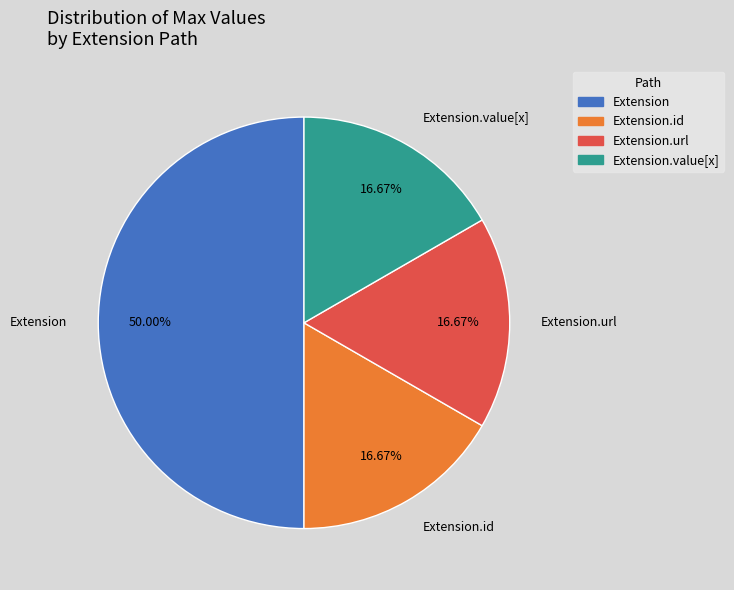

Combined, do Extension.value[x] and Extension account for over 50%?

Yes